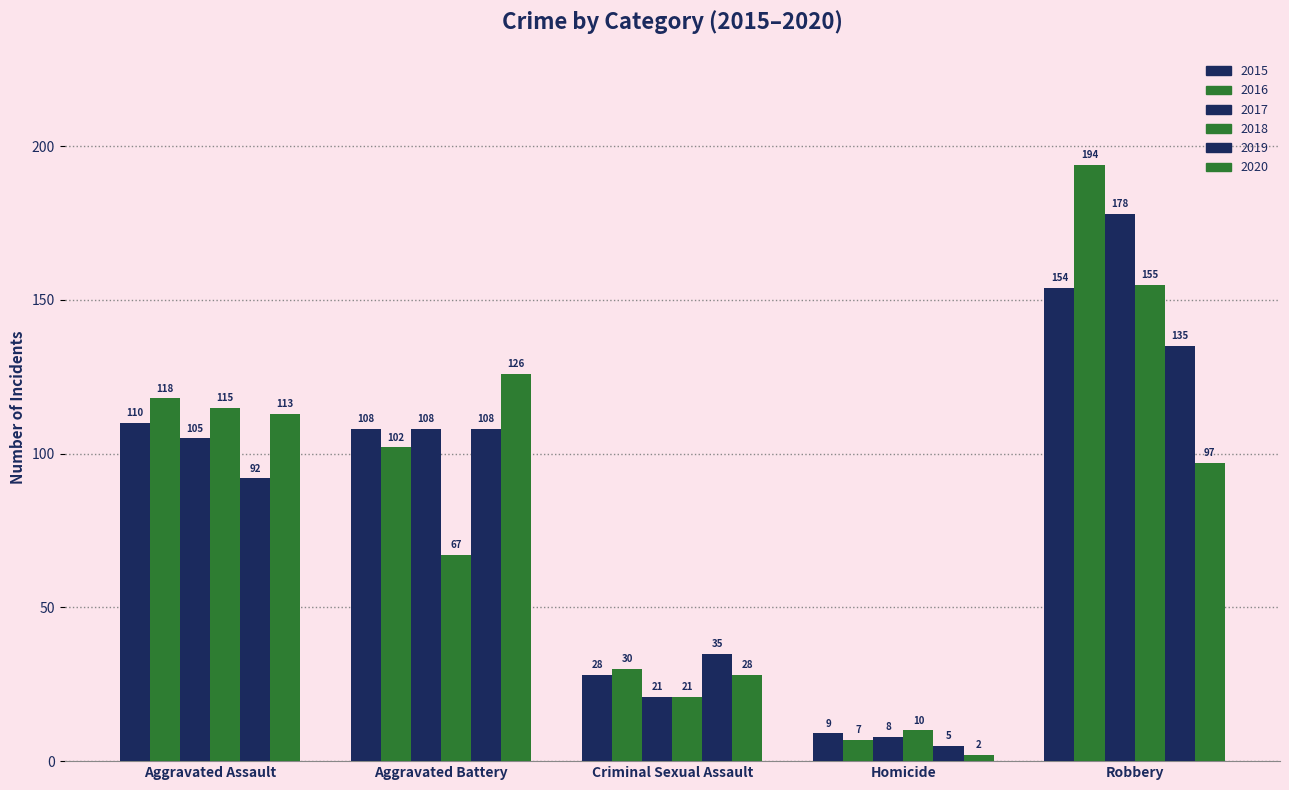

Are the bars horizontal?

No